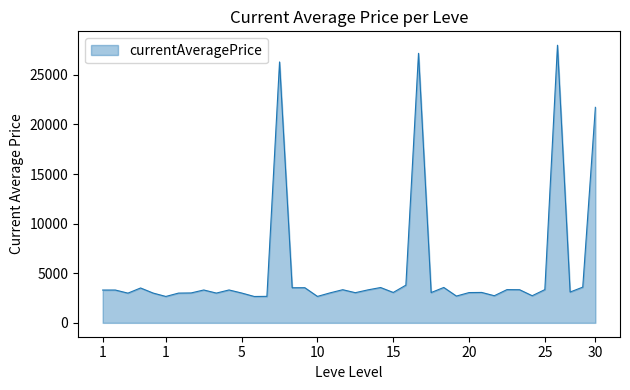

What is the greatest value displayed?

27990